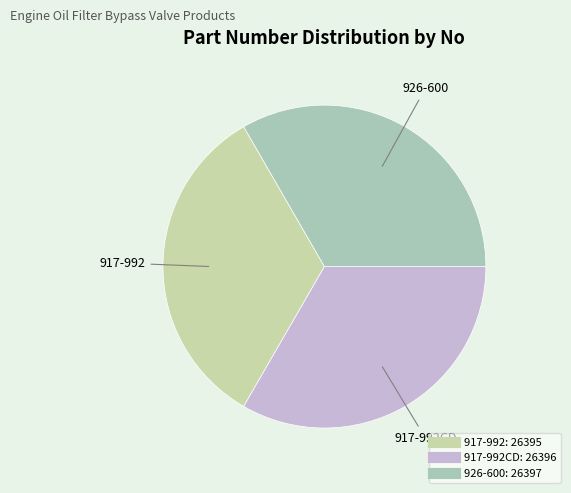

Is there any slice that represents more than half of the pie?

No